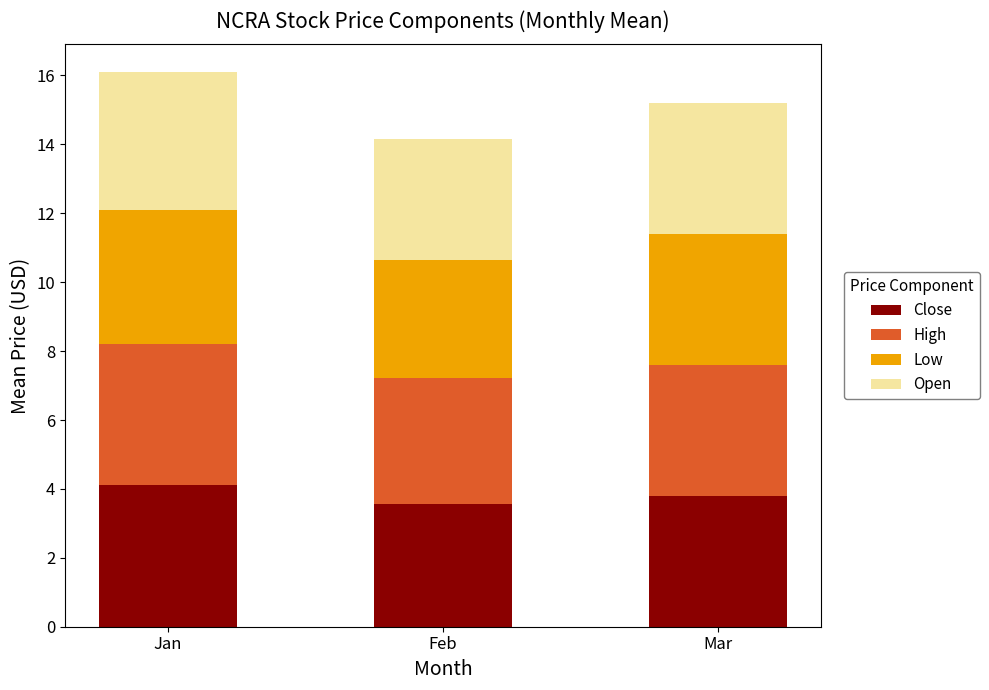

At which category is the sum across all series the highest?

Jan